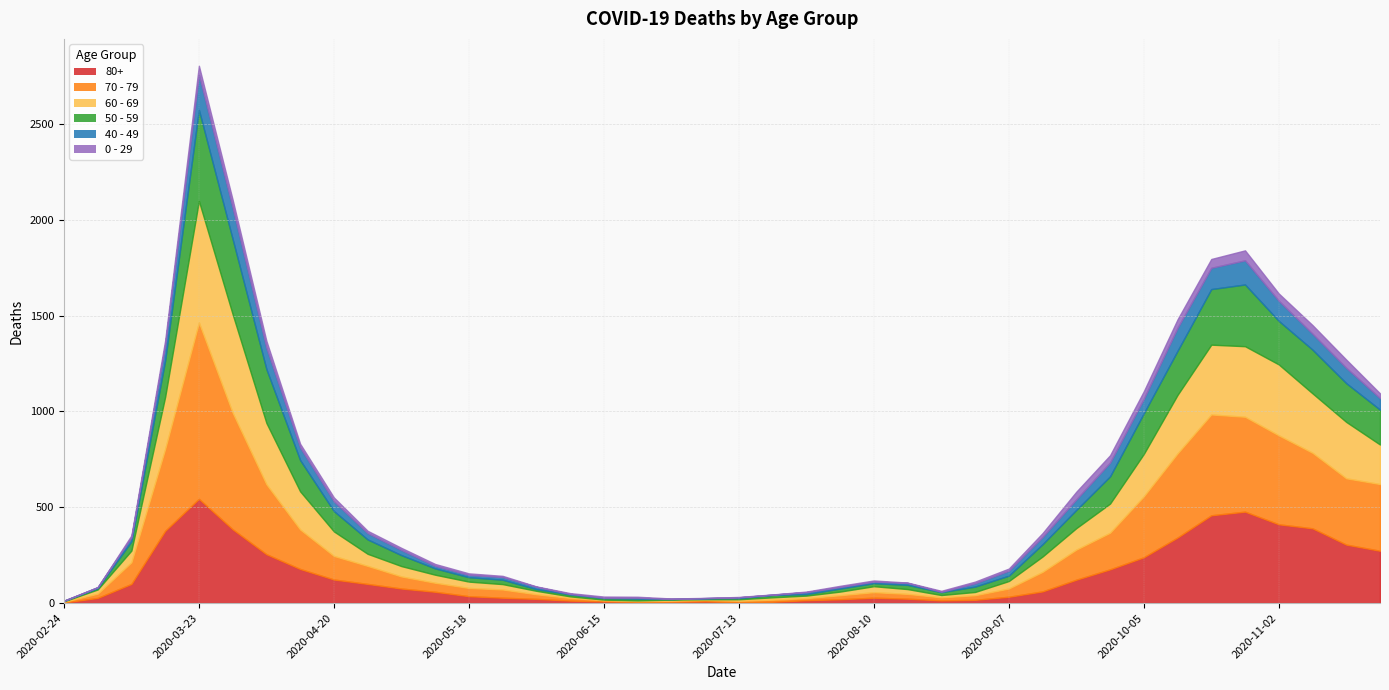

What is the average value of the 50 - 59 series?

107